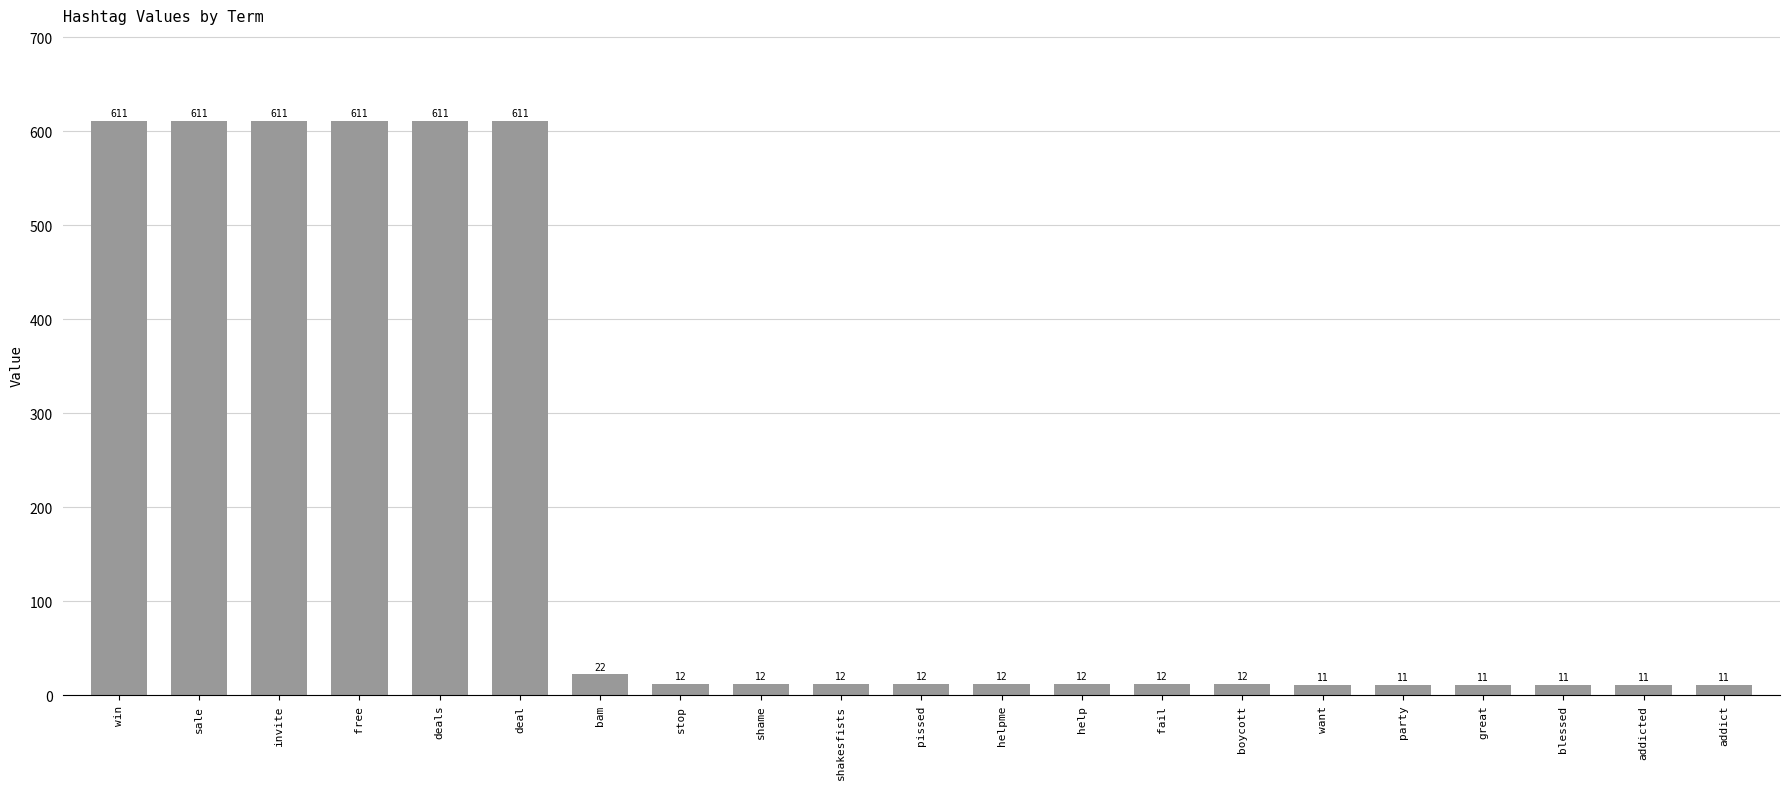

What is the average value?

183